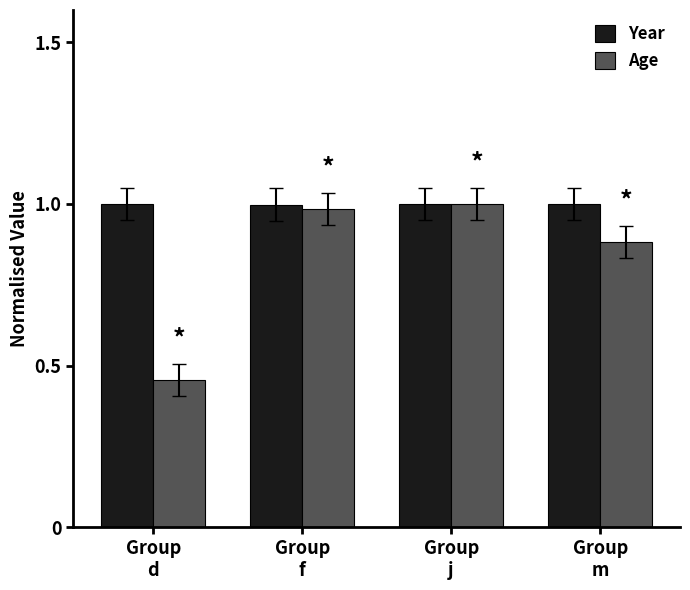

Which series has the largest total across all categories?

Year